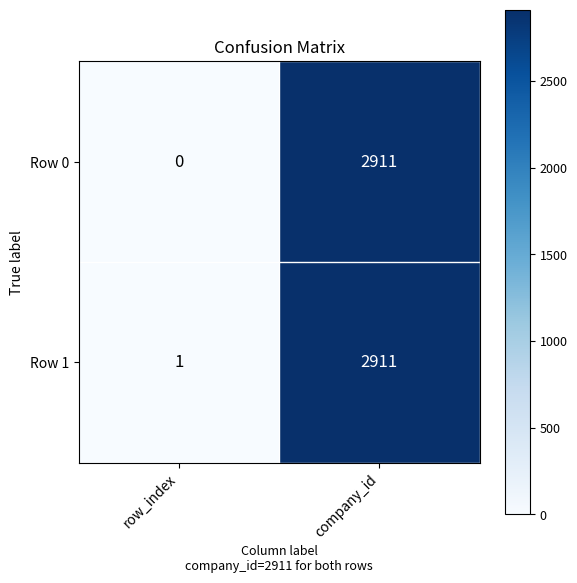

What is the difference between the maximum and minimum values in the Row 0 series?

2911